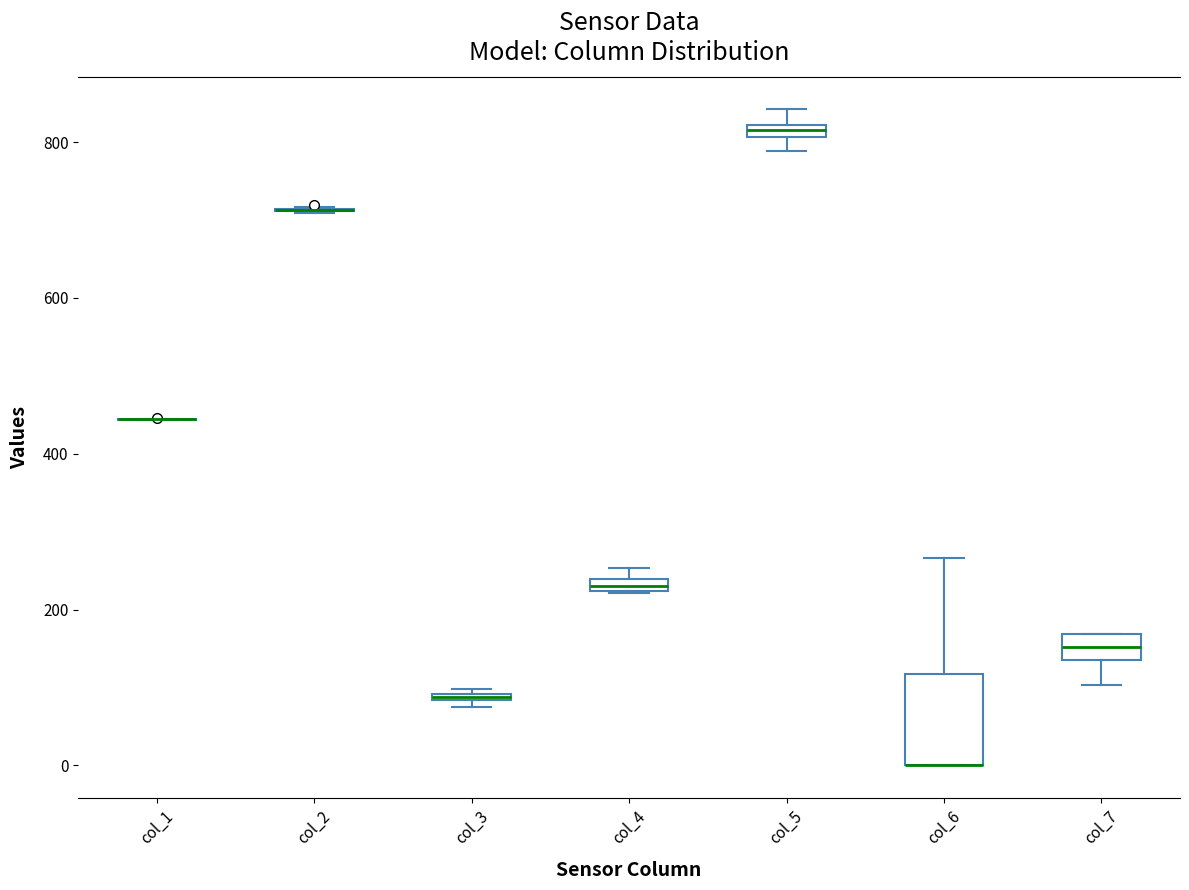

Where is the lower edge of the box for col_6 on the y-axis? The values are not printed on the chart, so give them approximately, as read against the axis.

0